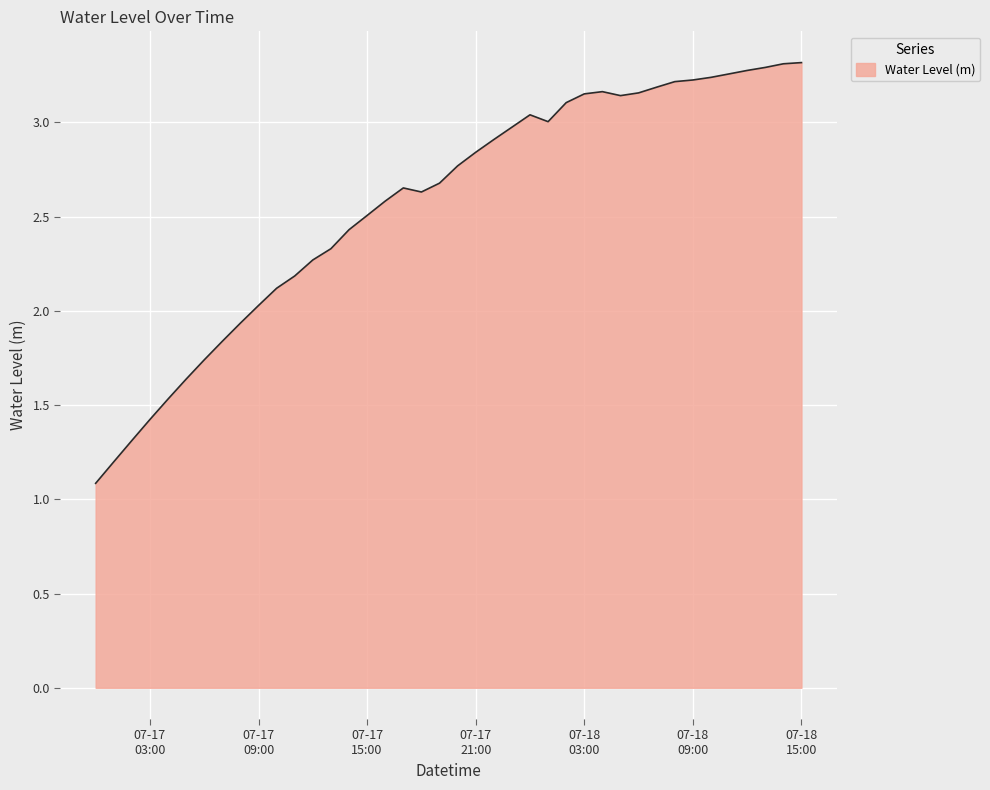

What is the smallest value displayed?

1.1